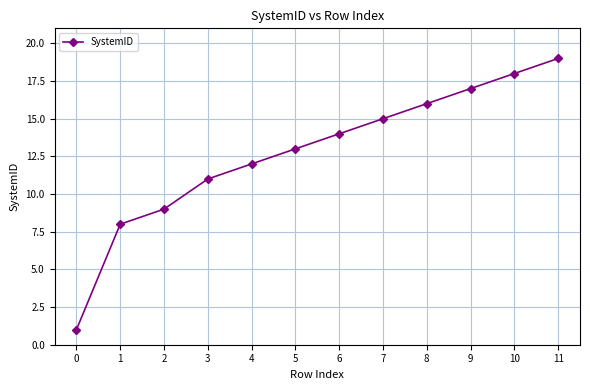

What is the average value?

13